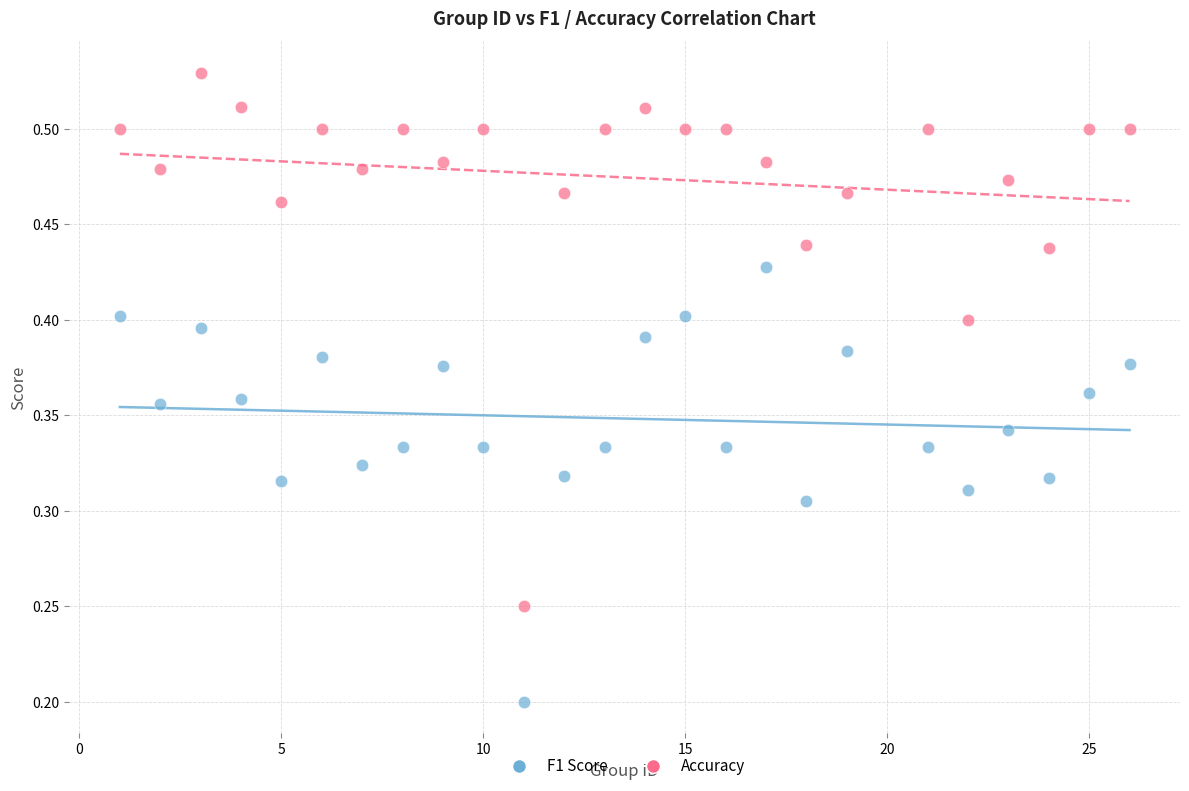

Which series reaches the minimum Y coordinate?

F1 Score